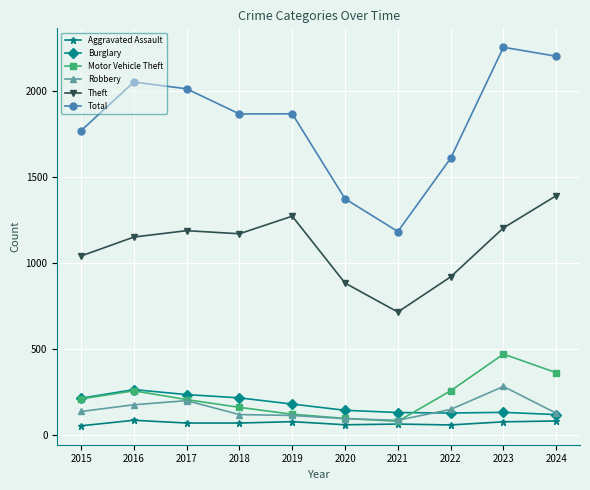

The Motor Vehicle Theft series shows 208 at 2017. True or false?

True